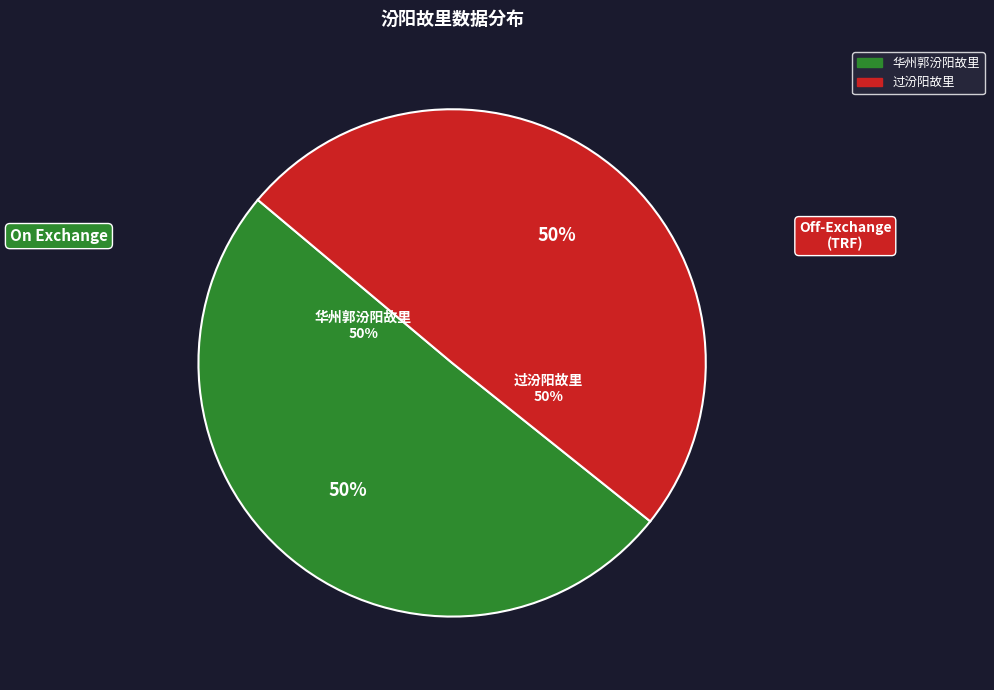

Which slice is the smallest?

过汾阳故里